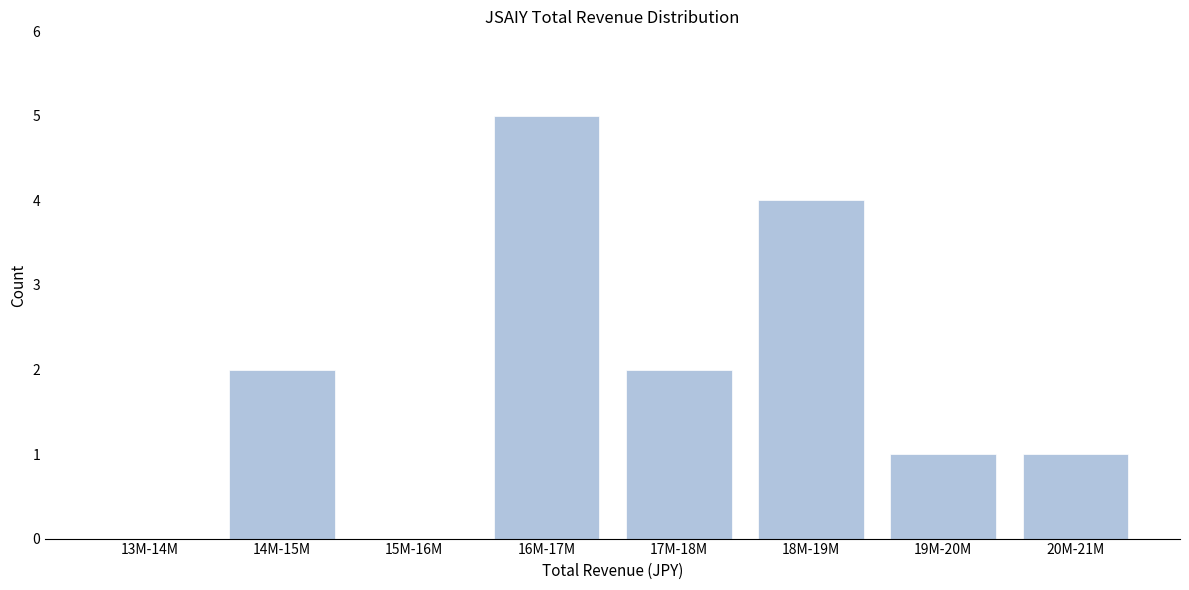

Reading right to left, list all the values displayed in this chart.

20M-21M=1	19M-20M=1	18M-19M=4	17M-18M=2	16M-17M=5	15M-16M=0	14M-15M=2	13M-14M=0